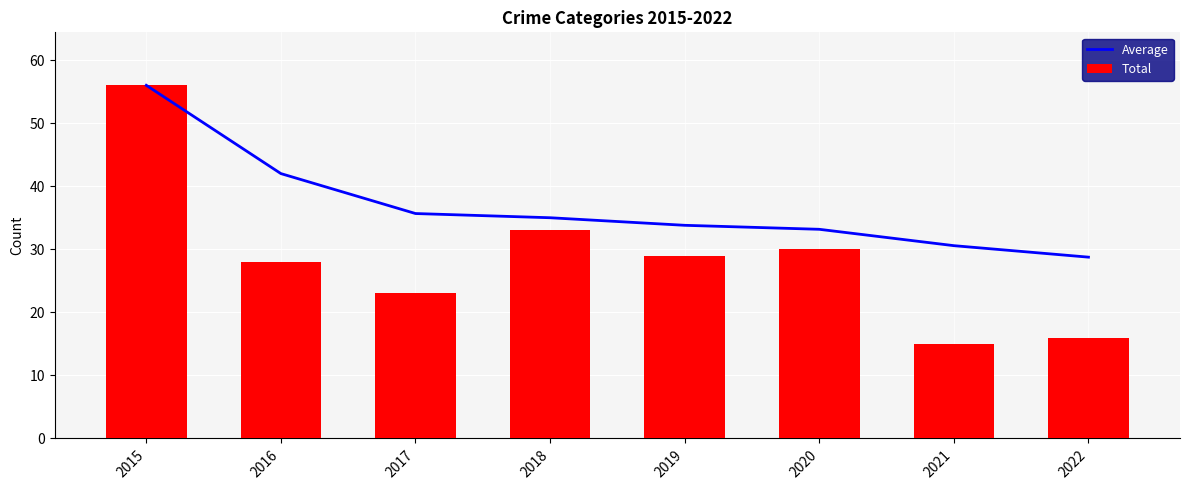

Reading left to right, what are all the values shown in this chart?

Average: 56.0	42.0	35.7	35.0	33.8	33.2	30.6	28.8
Total: 56.0	28.0	23.0	33.0	29.0	30.0	15.0	16.0